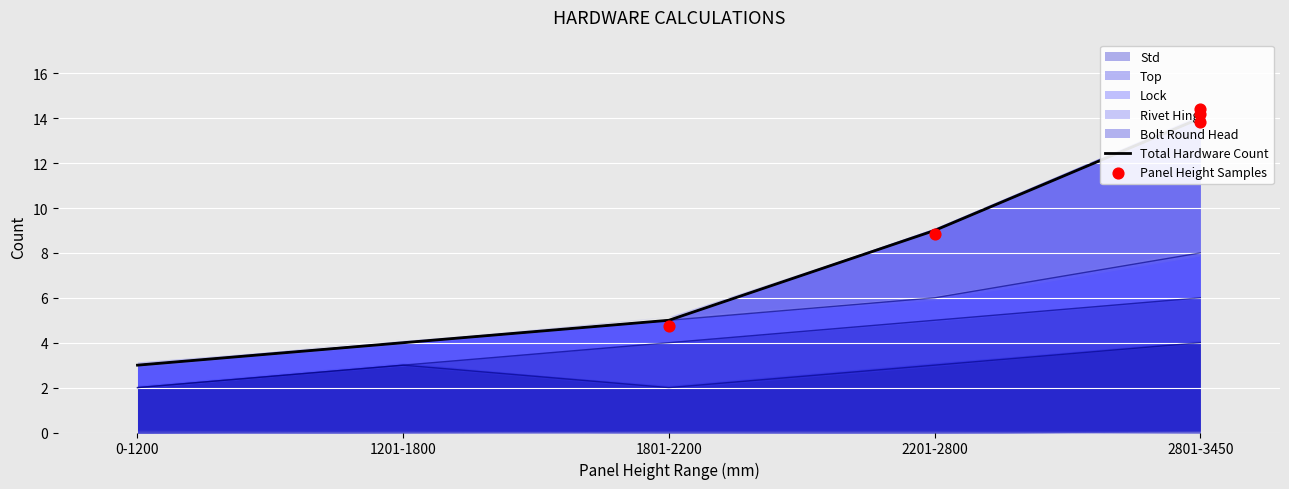

The value of Std at 0-1200 is 1. True or false?

False